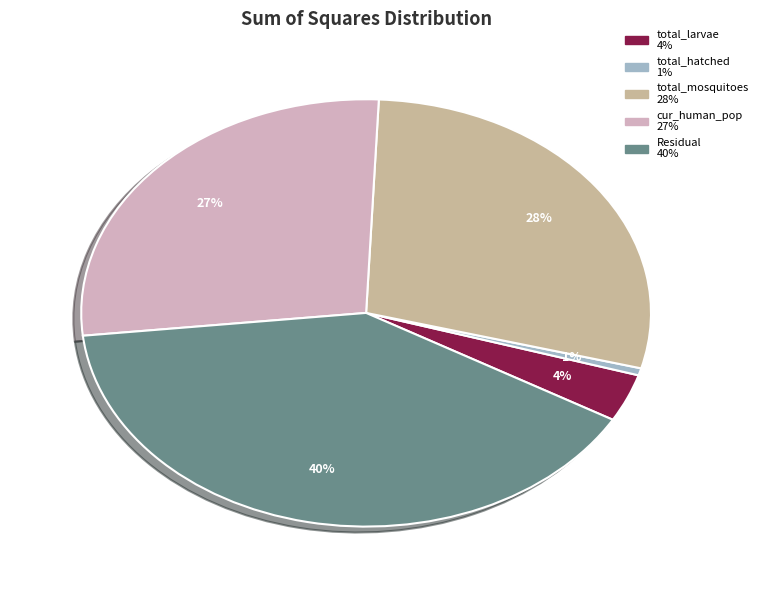

To the nearest percent, what is the average slice percentage?

20%